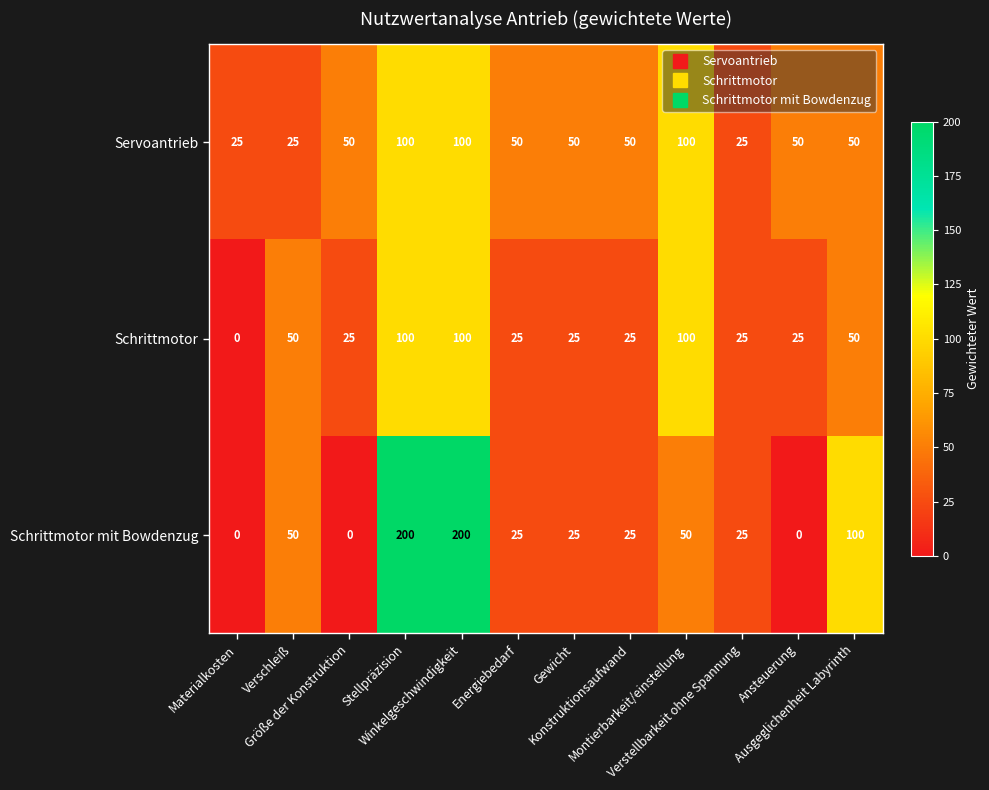

How many Servoantrieb values are between 50 and 100?

9